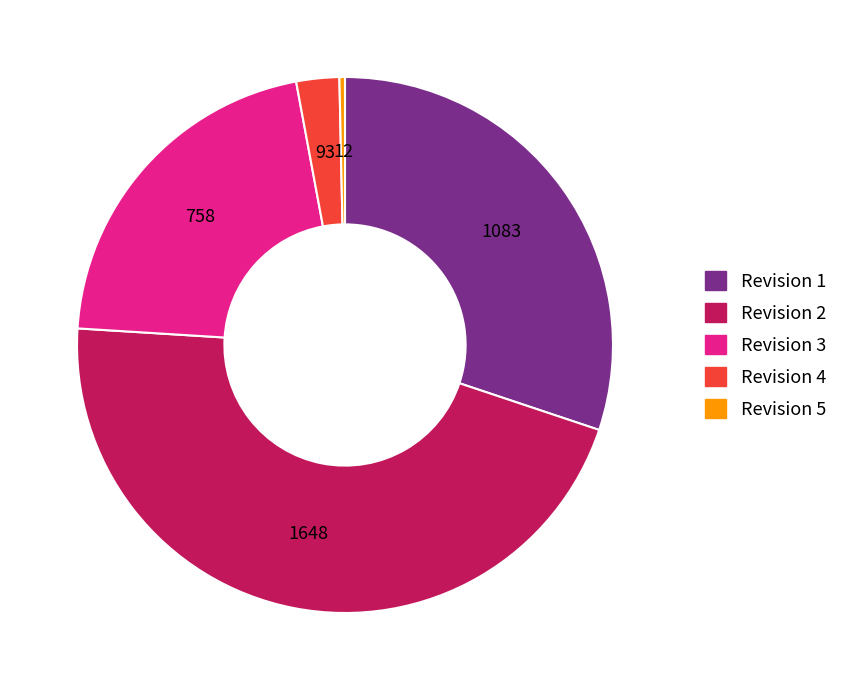

Is there any slice that represents more than half of the pie?

No